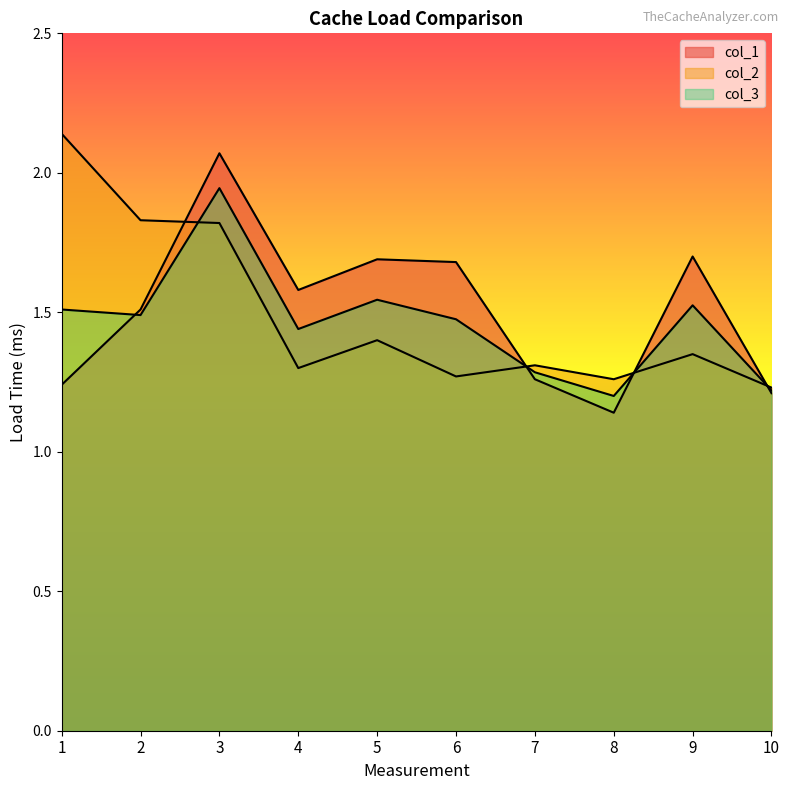

The value of col_1 at 1 is 1.2. True or false?

True